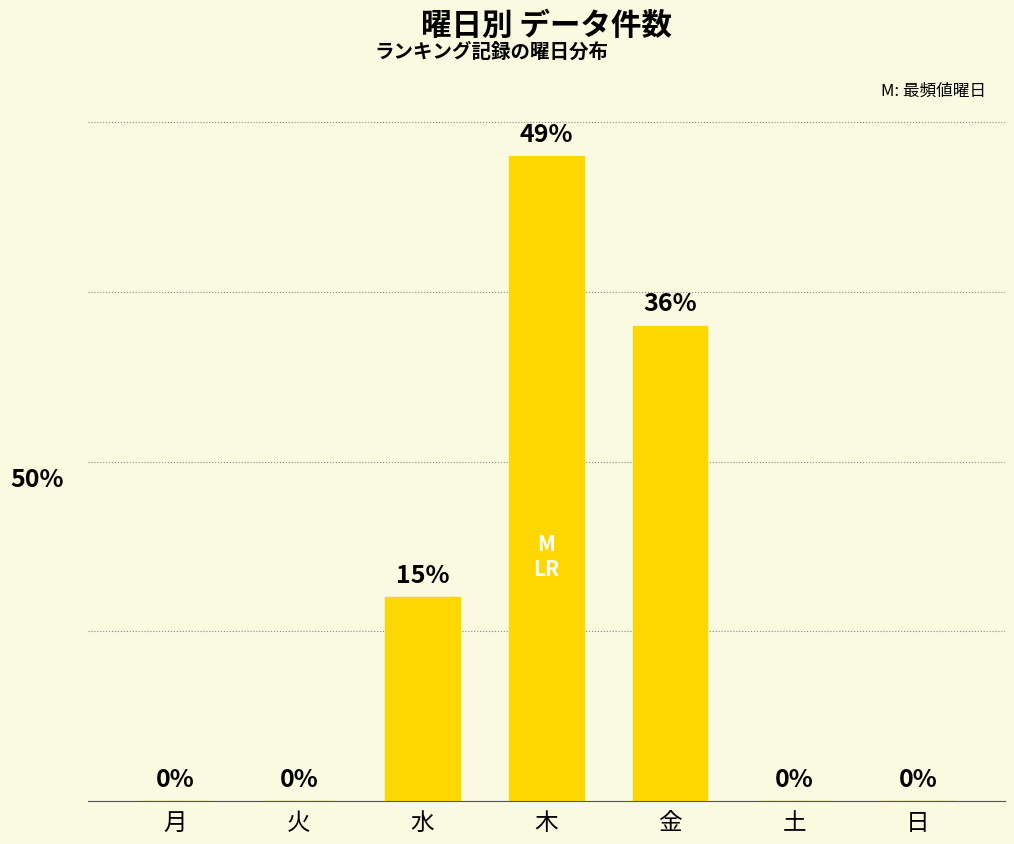

Which label corresponds to the largest value in the chart?

木